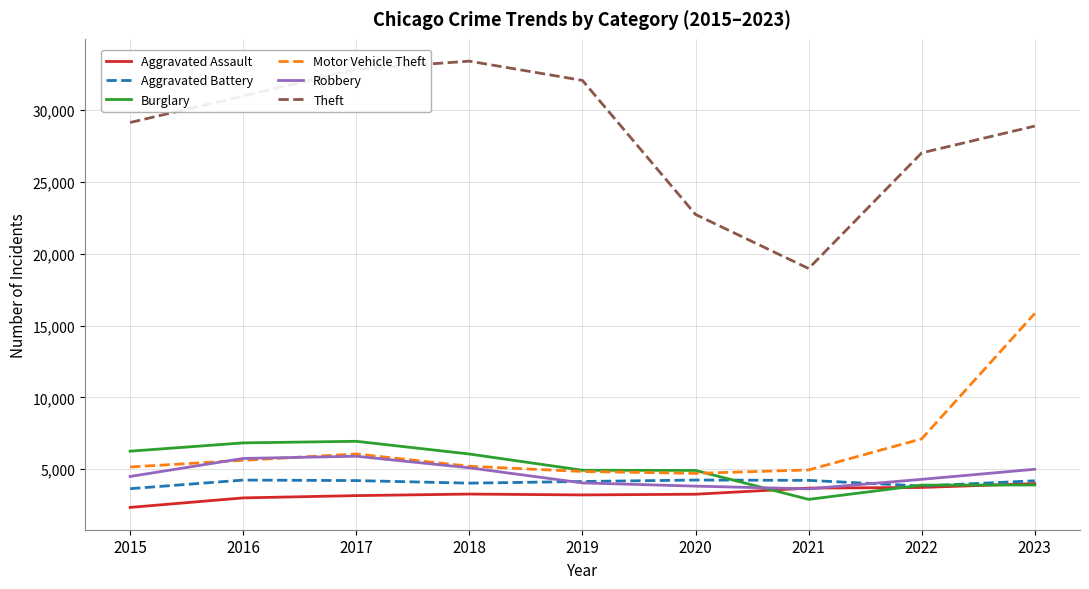

True or false: Robbery and Theft cross at least once.

False